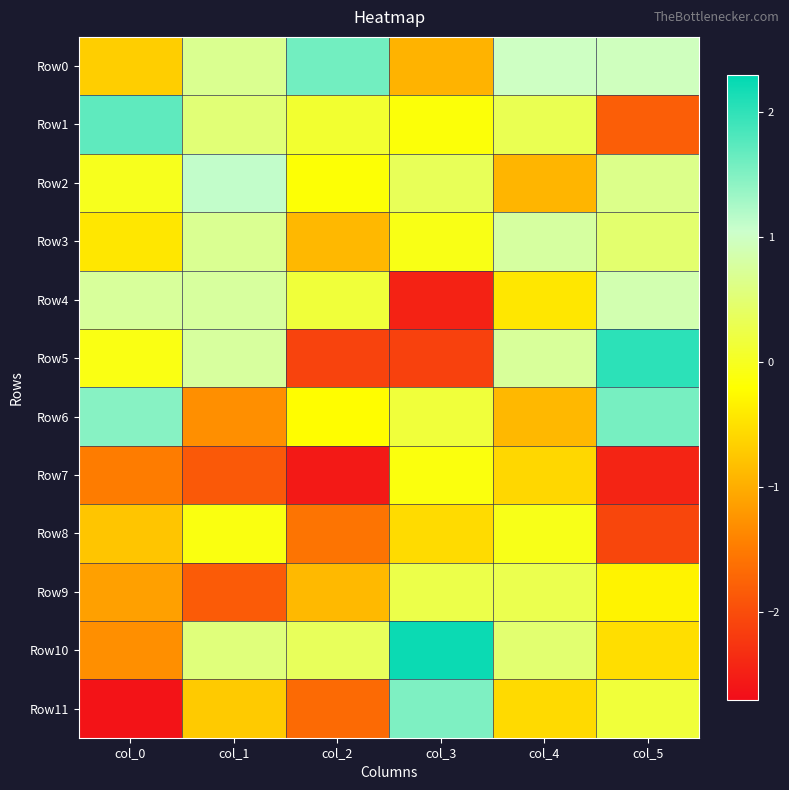

Between col_0 and col_2, which is larger?

col_2